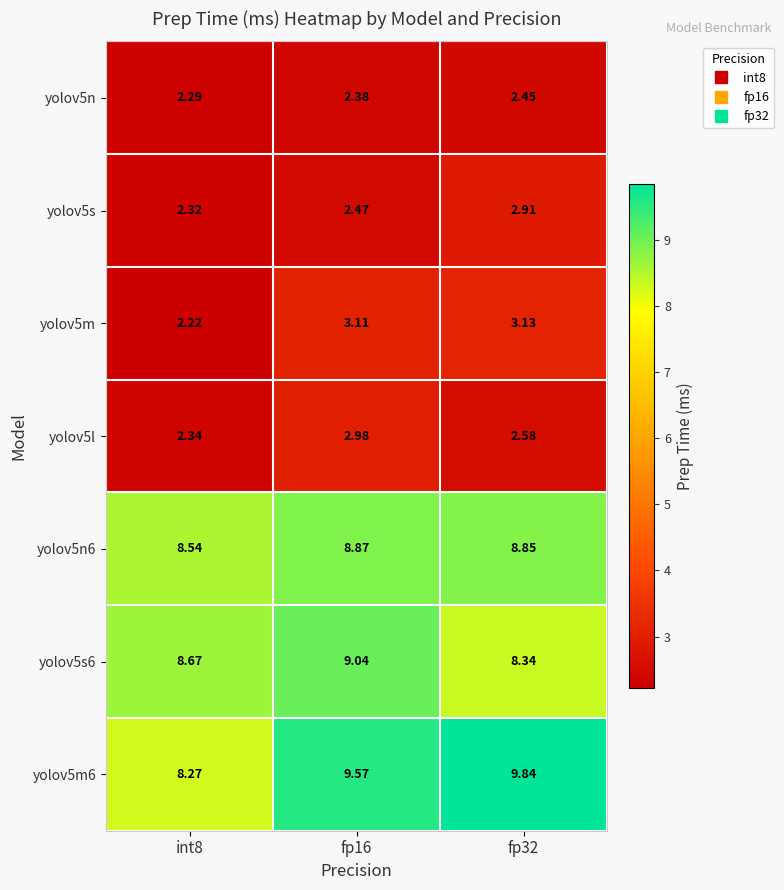

Is the value of yolov5s6 at fp16 greater than the value of yolov5m6 at fp32?

No